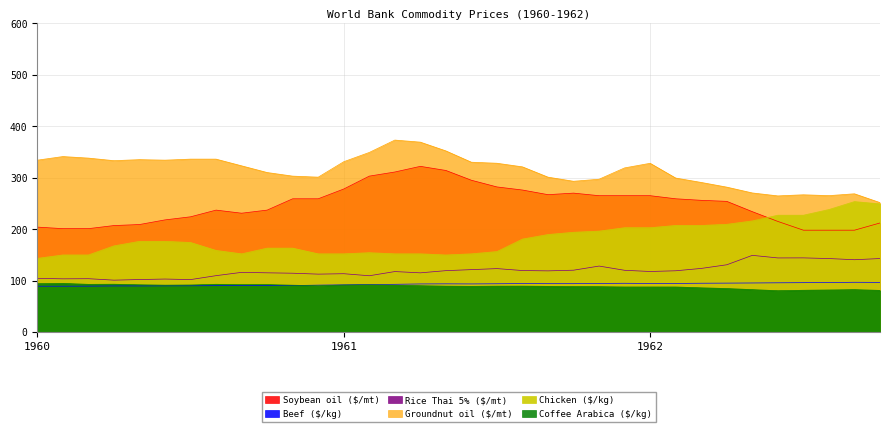

What are all the series names shown in the legend?

Soybean oil ($/mt), Beef ($/kg), Rice Thai 5% ($/mt), Groundnut oil ($/mt), Chicken ($/kg), Coffee Arabica ($/kg)